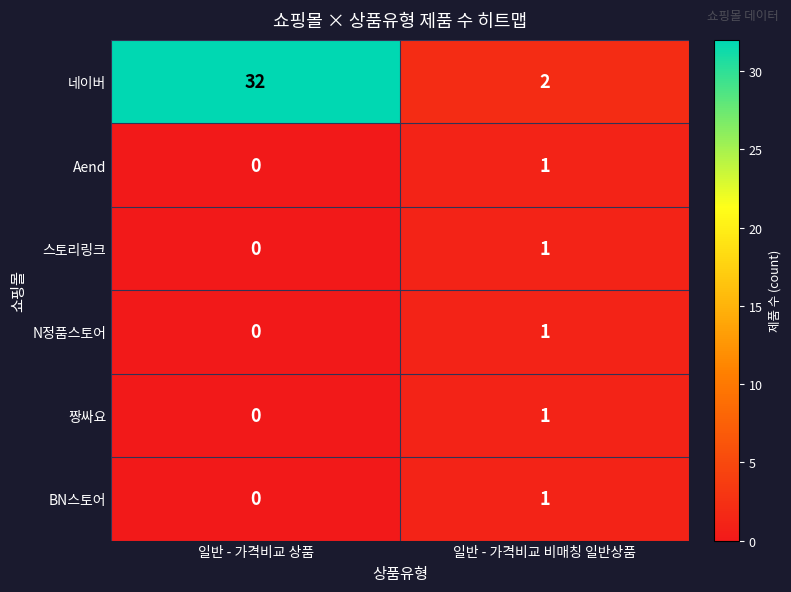

Which category has the highest value in the 짱싸요 series?

일반 - 가격비교 비매칭 일반상품